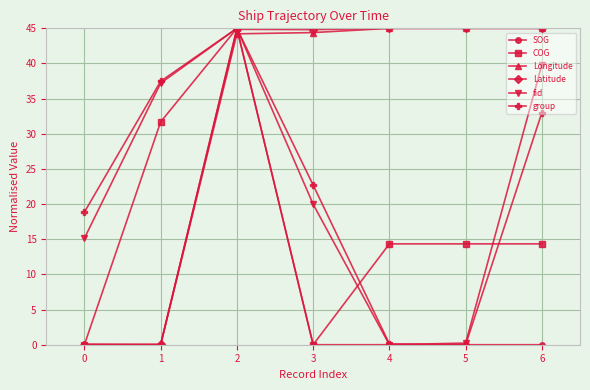

What is the value of the COG point at the 2nd from the left?

31.7